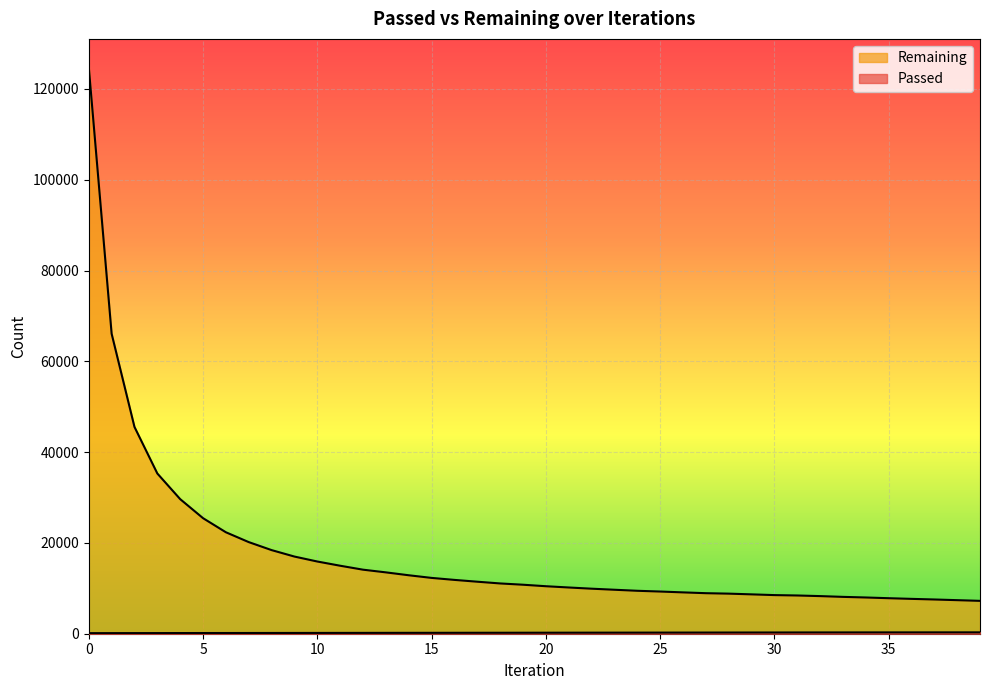

True or false: Remaining and Passed intersect in this chart.

False